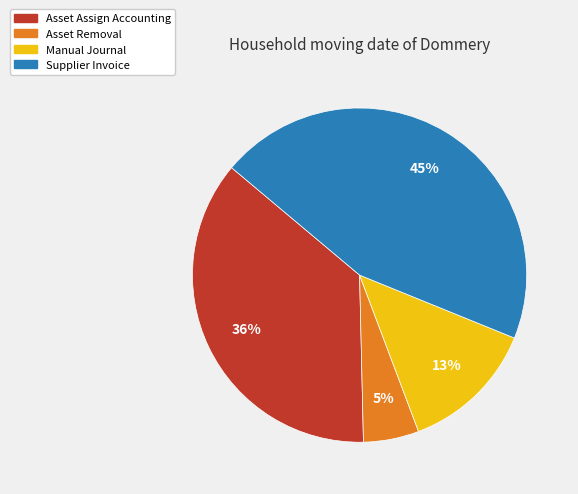

How many segments does this pie chart have?

4